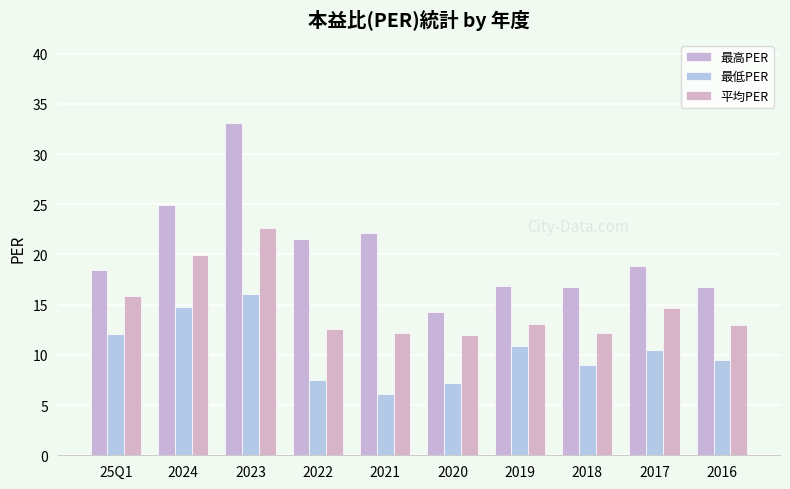

What value does the 最低PER series have at 2023?

16.1